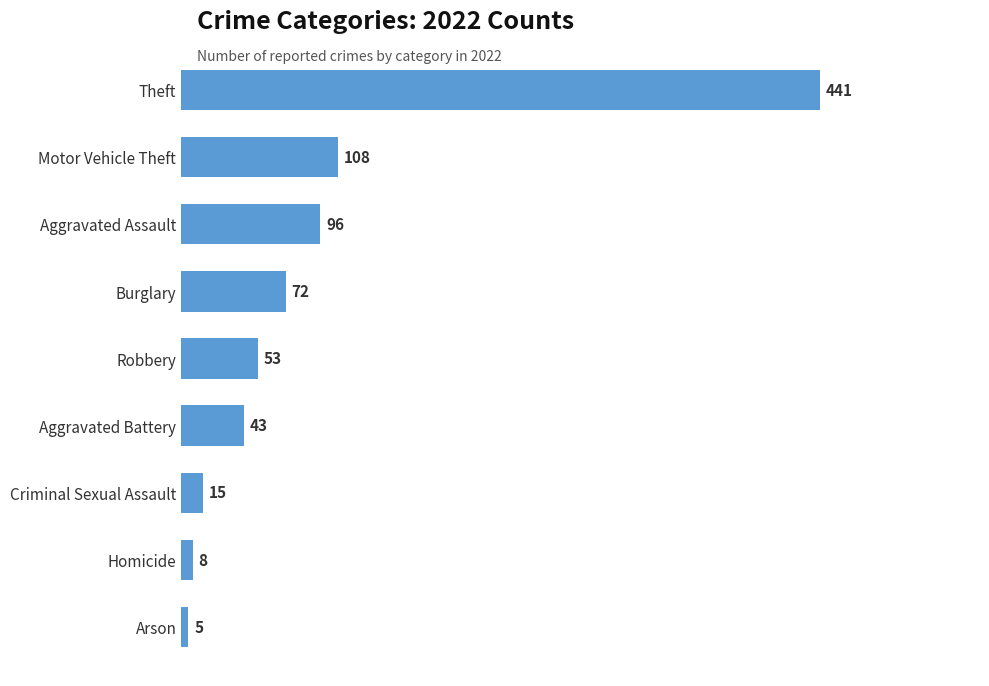

The value at Aggravated Battery is 43. True or false?

True